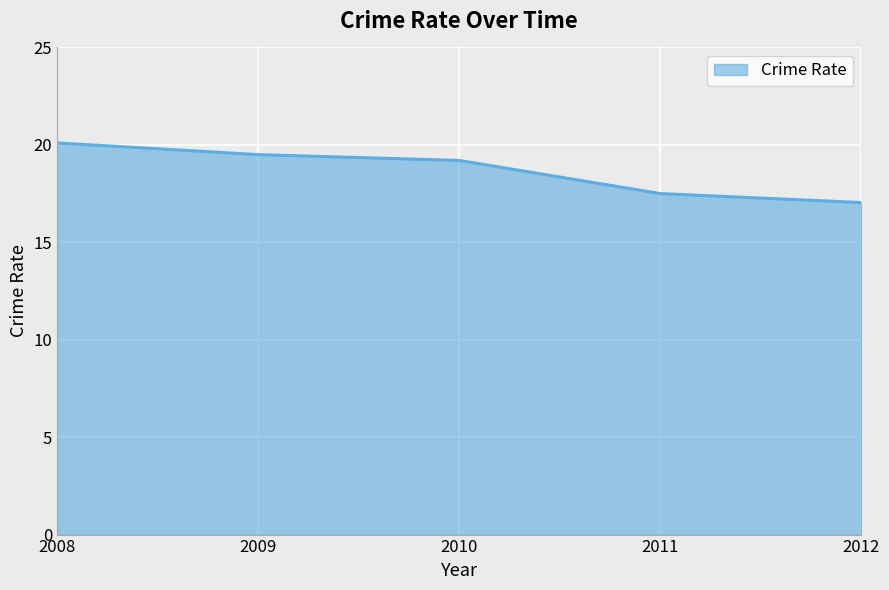

What is the sum of all values?

93.3